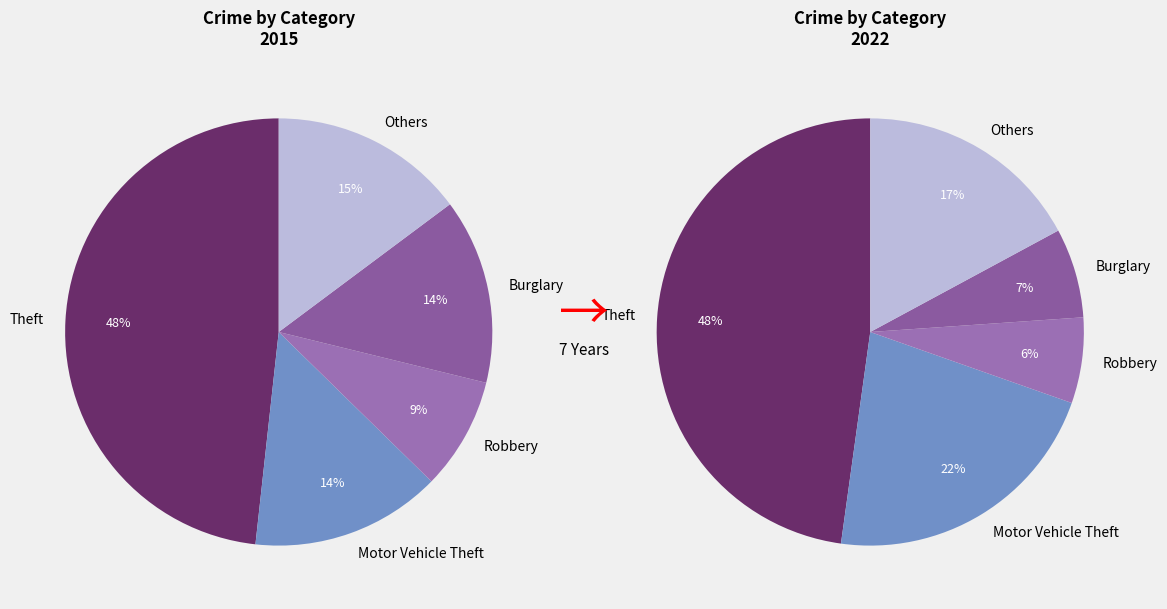

Rank the series by their maximum value, from lowest to highest.

values_2022, values_2015